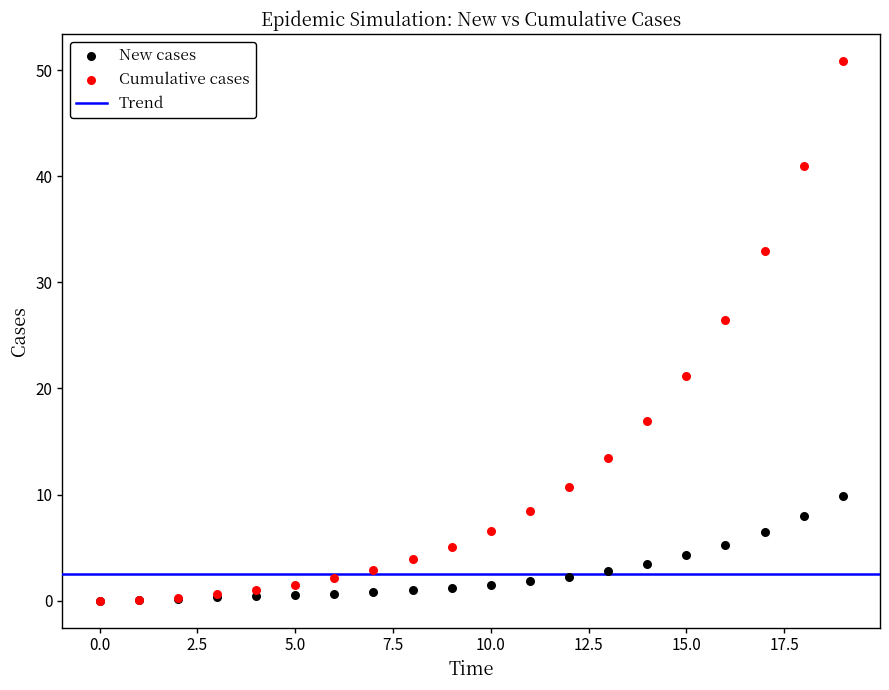

In the Cumulative cases series, what Y value is closest to 25?

26.4